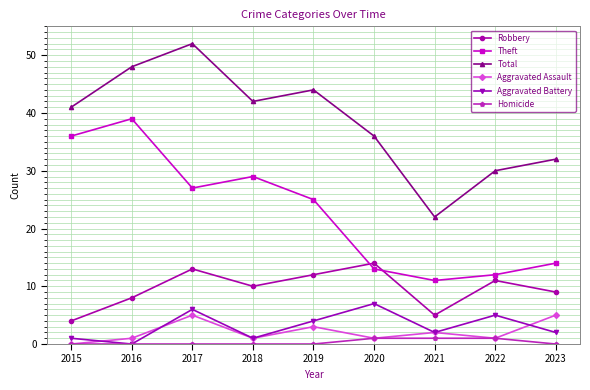

What is the value of the Robbery point at the 6th from the left?

14